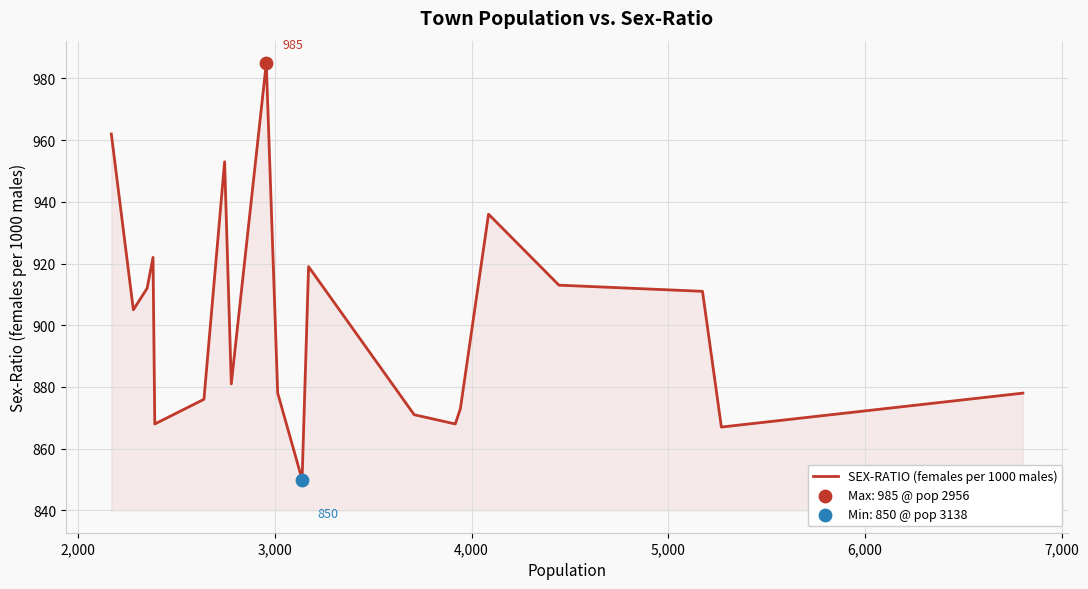

What is the difference between the maximum and minimum values?

135